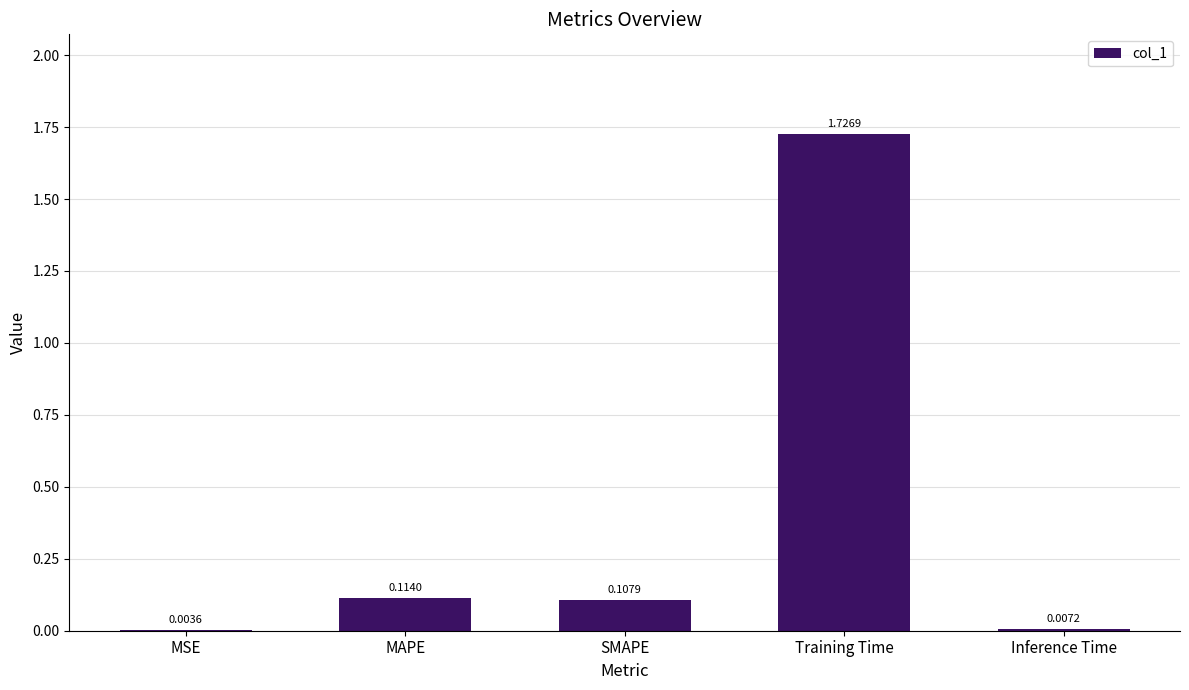

Which category has the highest value across all series?

Training Time